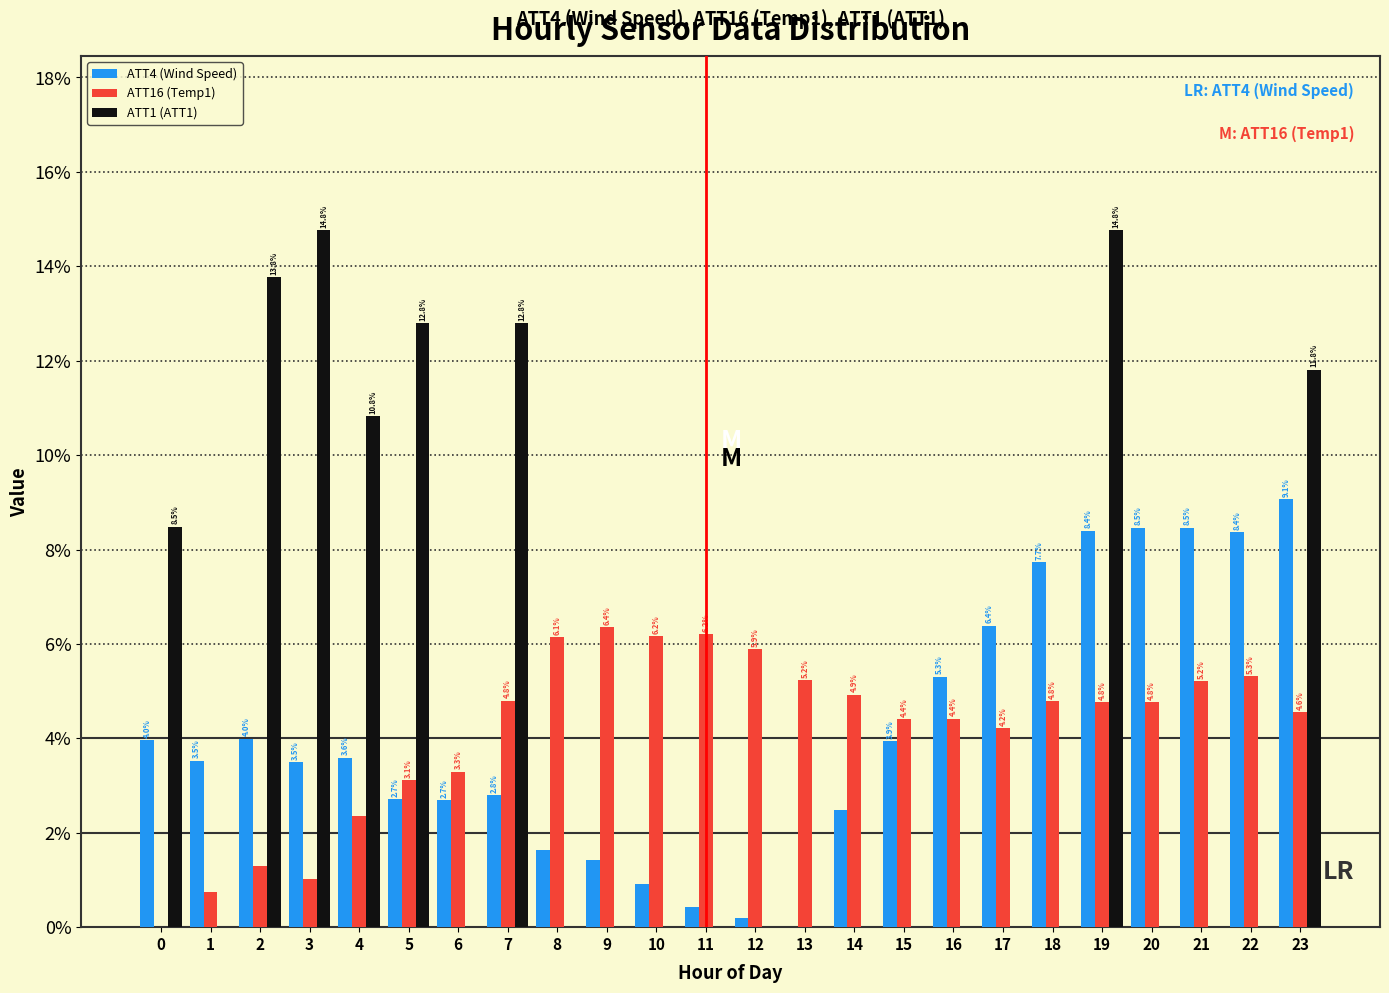

What is the sum of all ATT4 (Wind Speed) values?

100.0